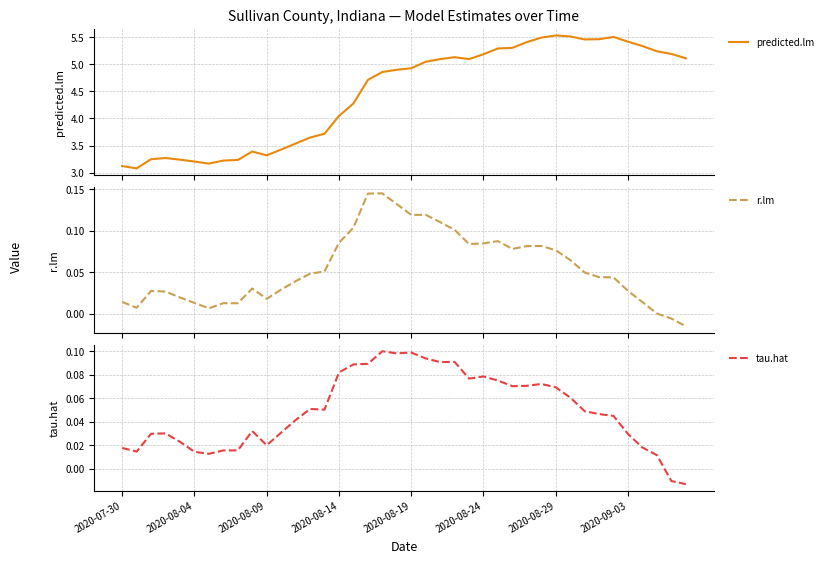

At which label does tau.hat first exceed 0?

2020-07-30